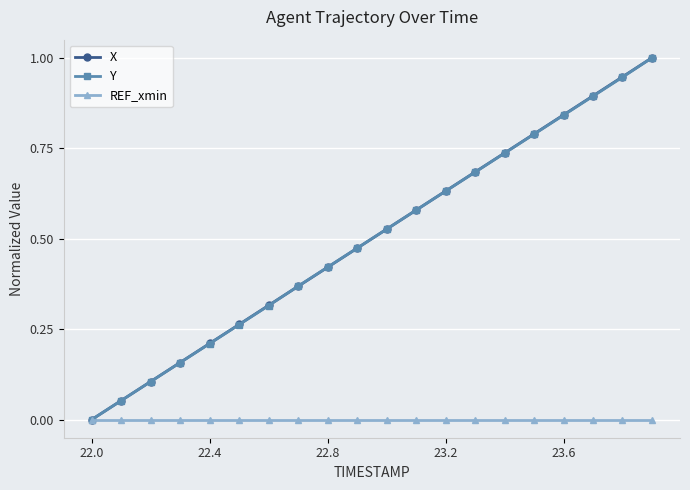

True or false: Y has more than 1 points higher than both neighbors.

False